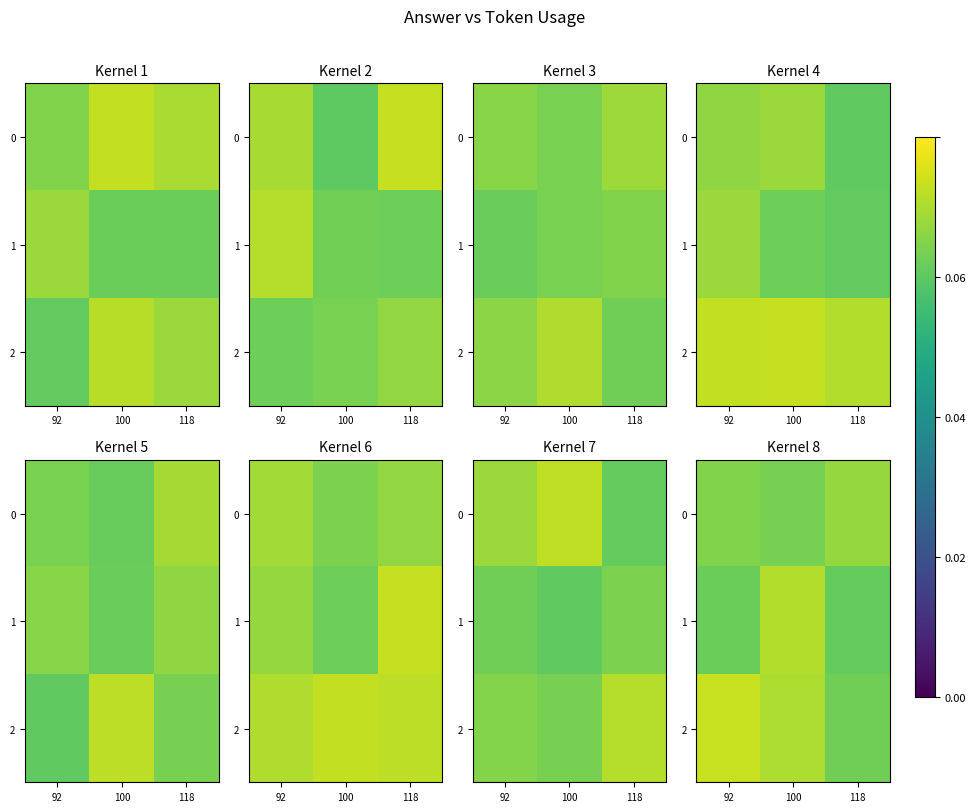

True or false: 0 has a value of 6.5 at 92.

False